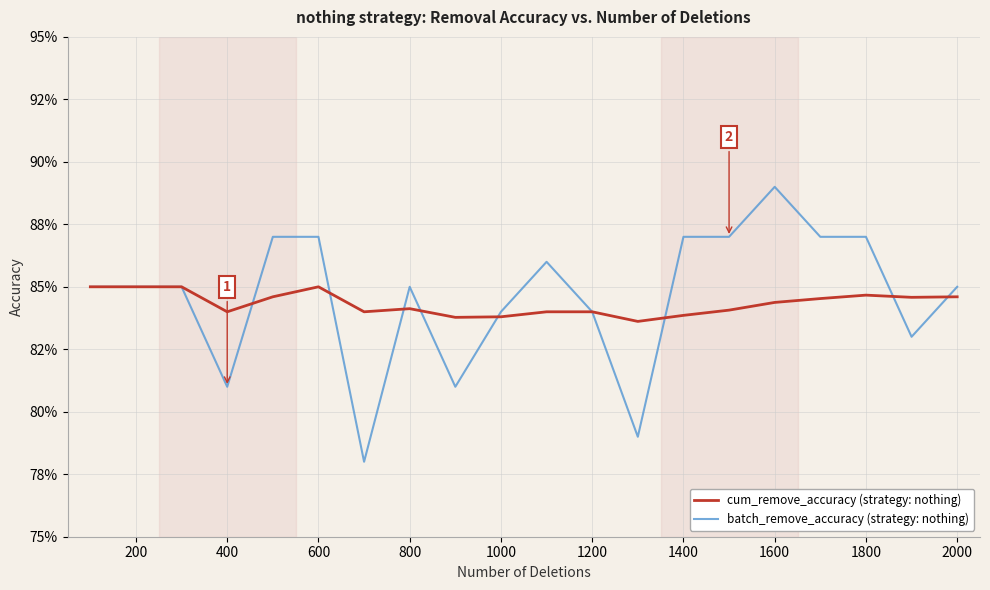

Does the chart display data point markers on the line(s)?

No